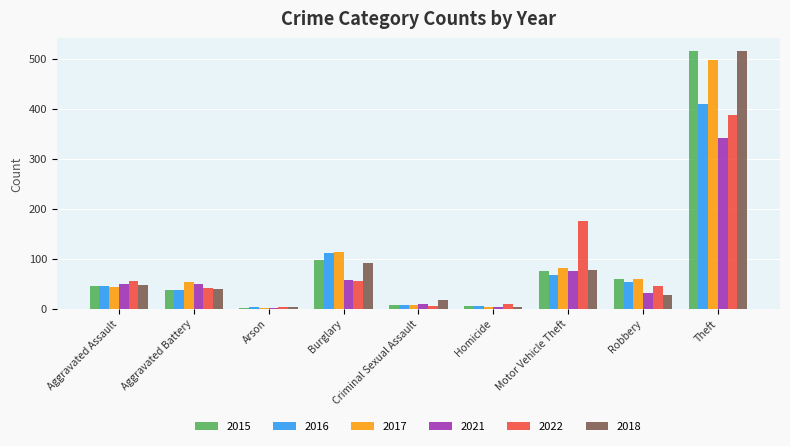

Is the value of 2017 at Burglary greater than the value of 2018 at Criminal Sexual Assault?

Yes